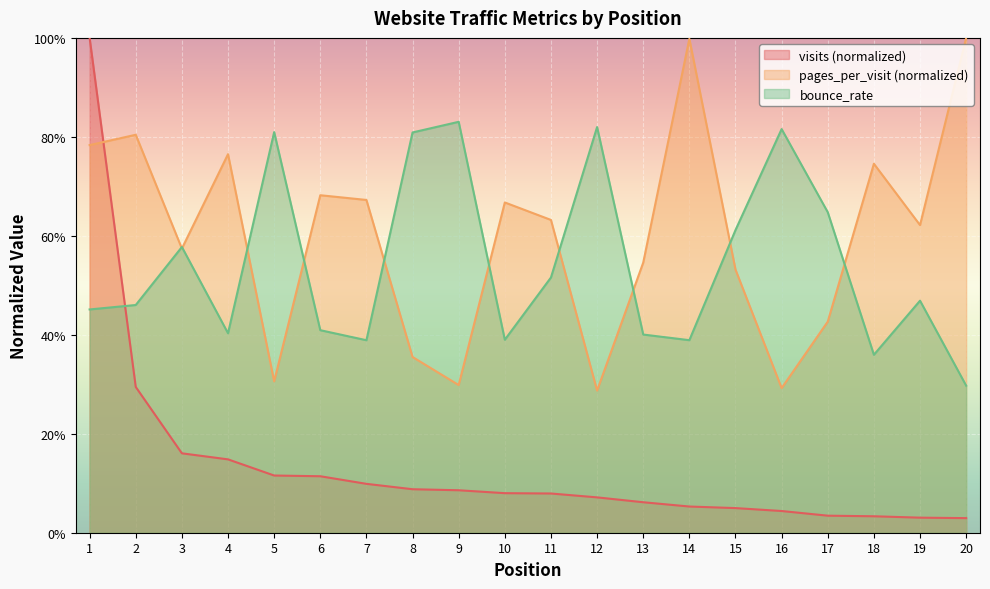

How many intersections are there between visits and bounce_rate?

1